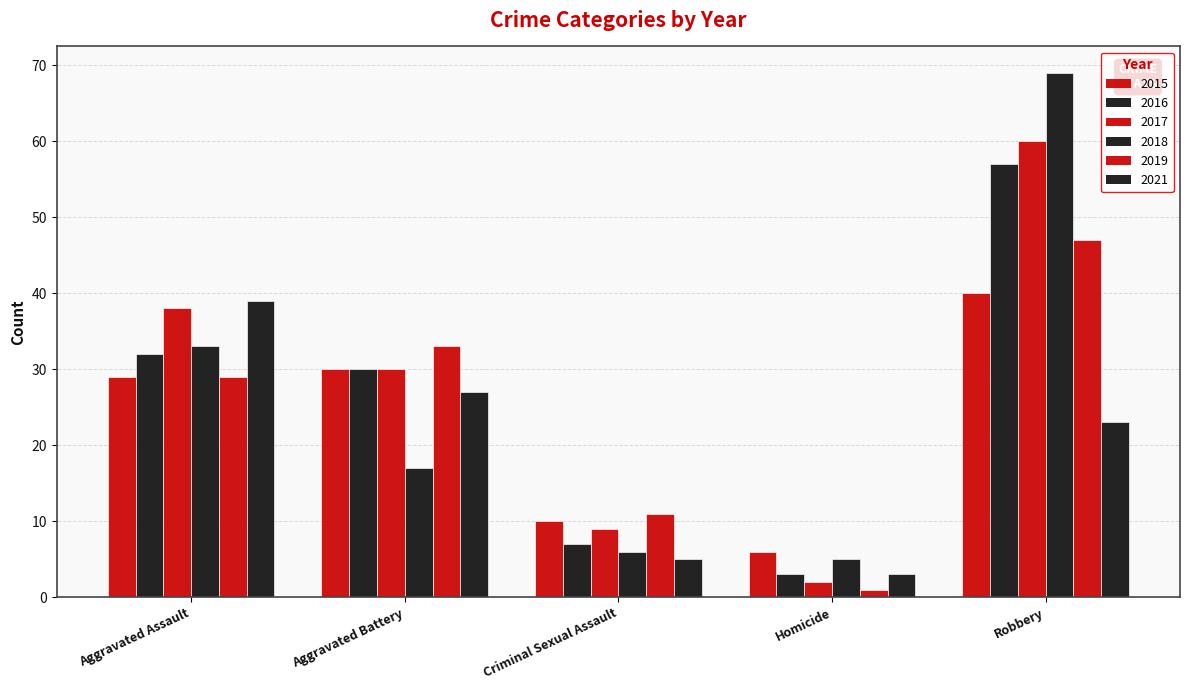

How many values in the 2016 series are below 30?

2